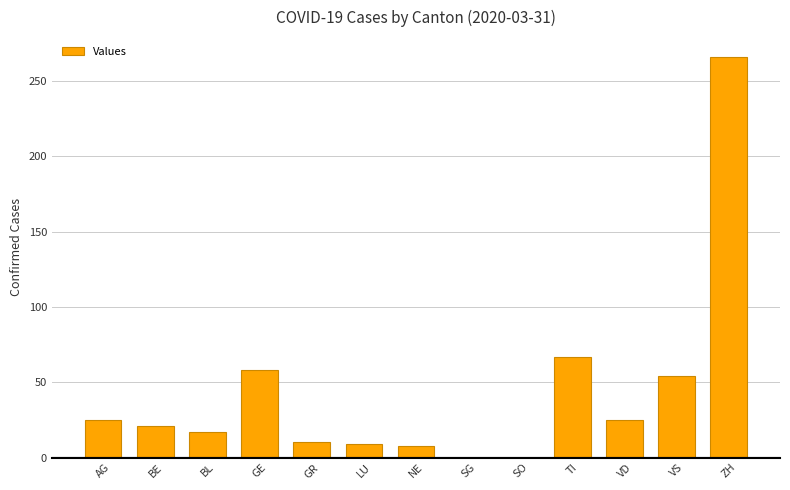

Which has a higher value, TI or VS?

TI